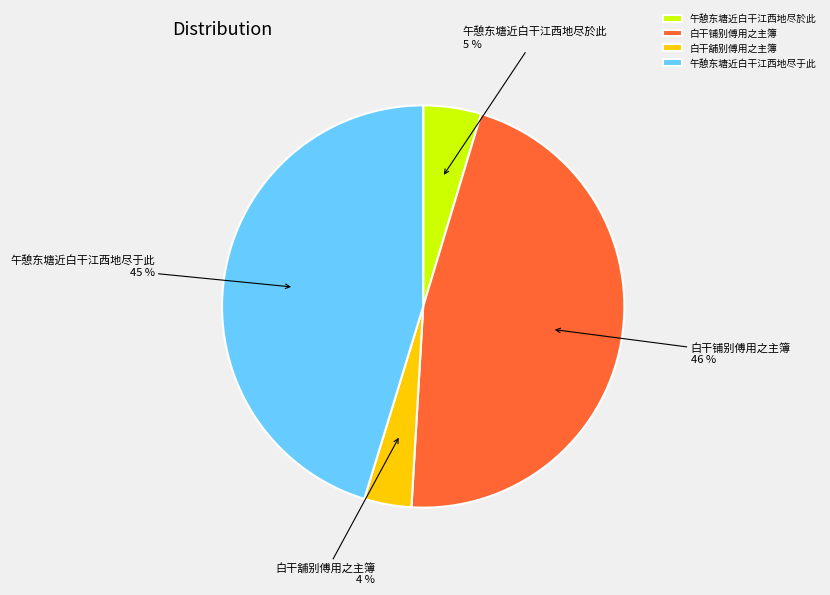

Rank the categories by value from lowest to highest.

白干舖别傅用之主簿, 午憩东塘近白干江西地尽於此, 午憩东塘近白干江西地尽于此, 白干铺别傅用之主簿